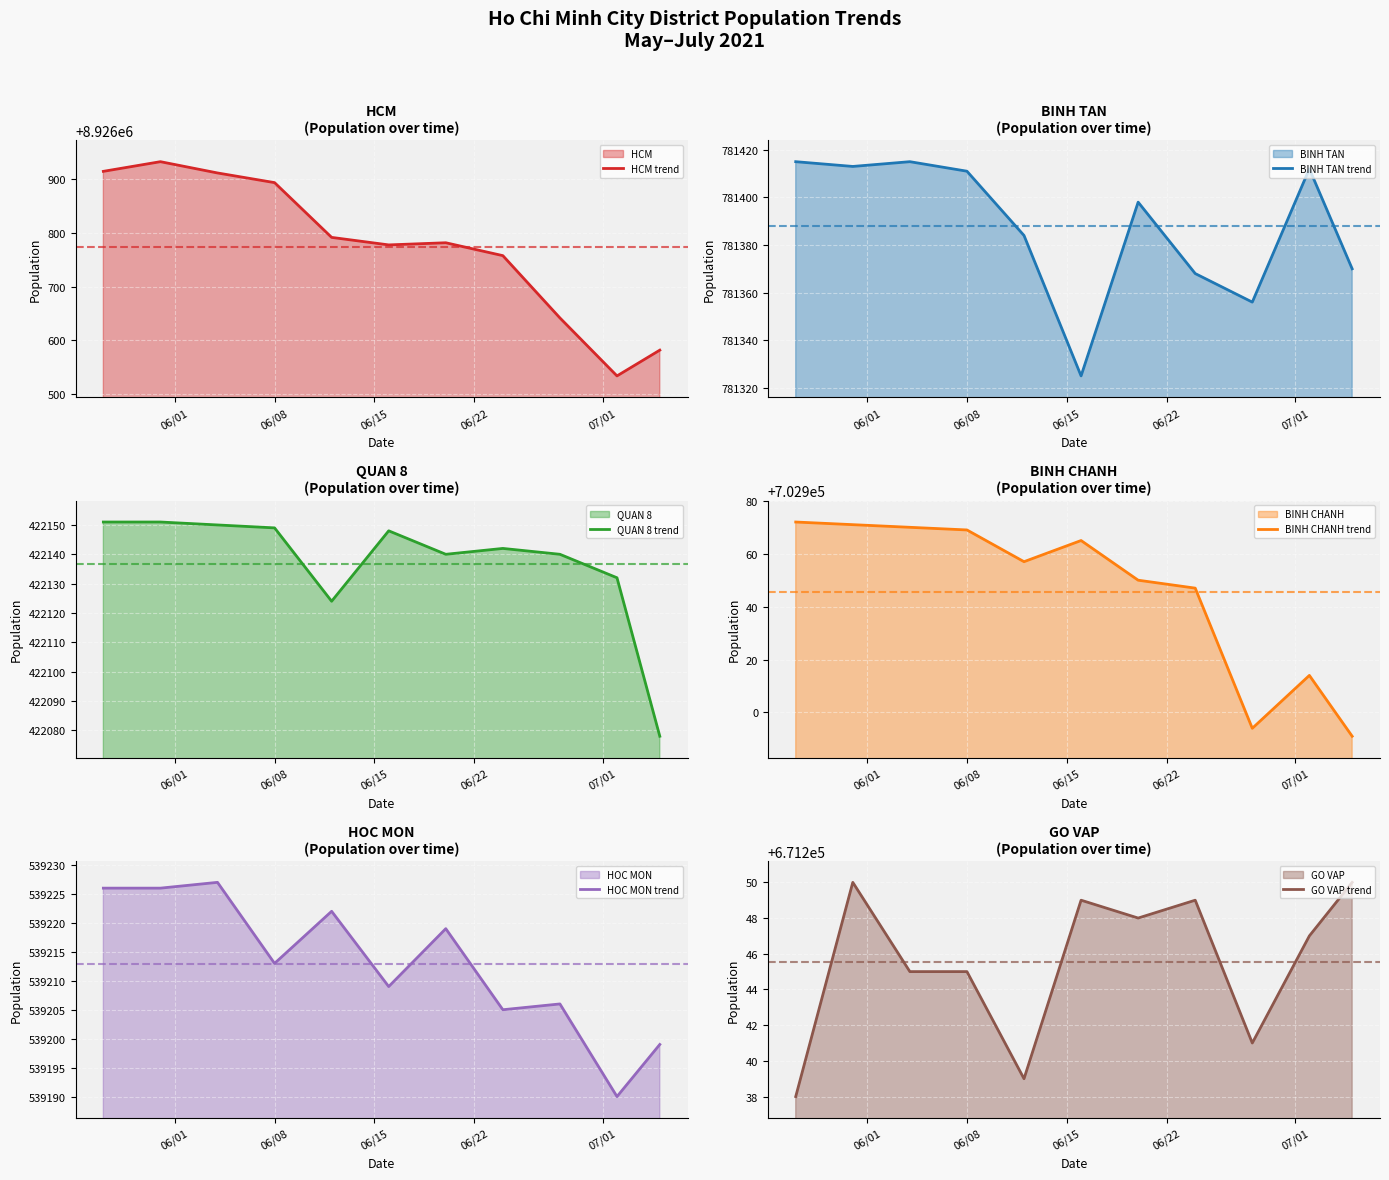

What is the minimum value shown in the chart?

422078